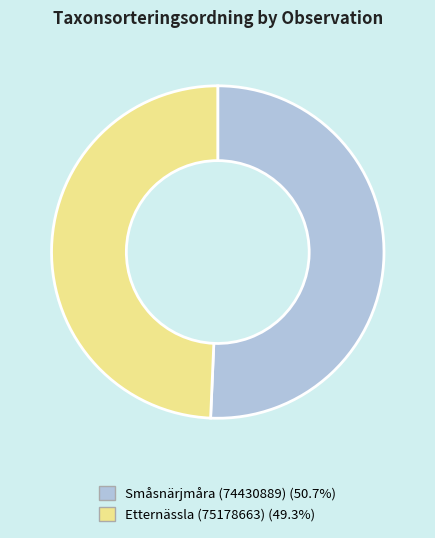

How many slices are in this pie chart?

2